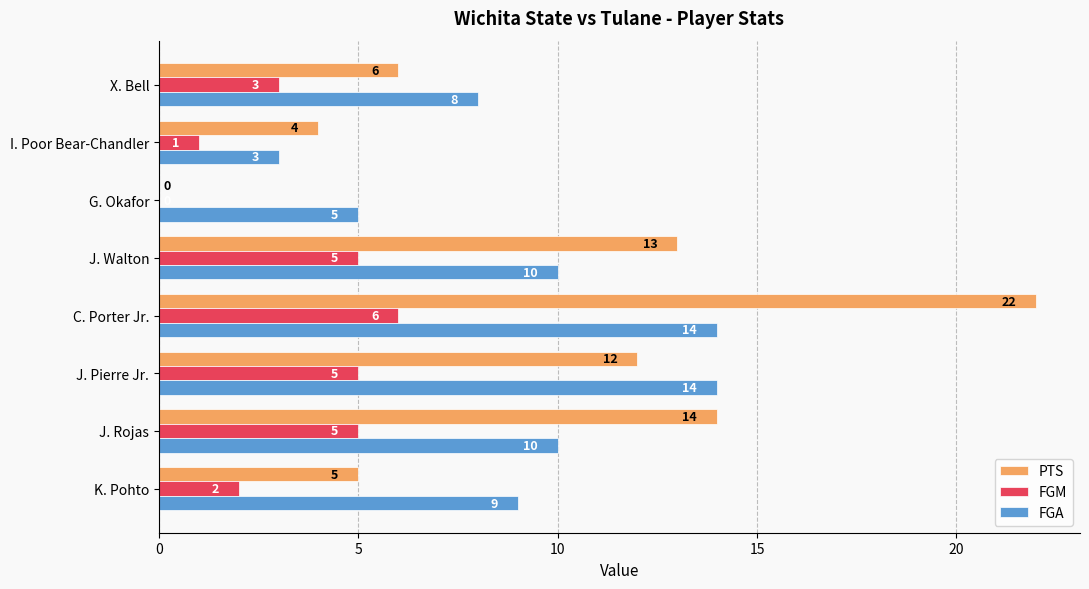

Is it true that PTS equals 20 at J. Walton?

False